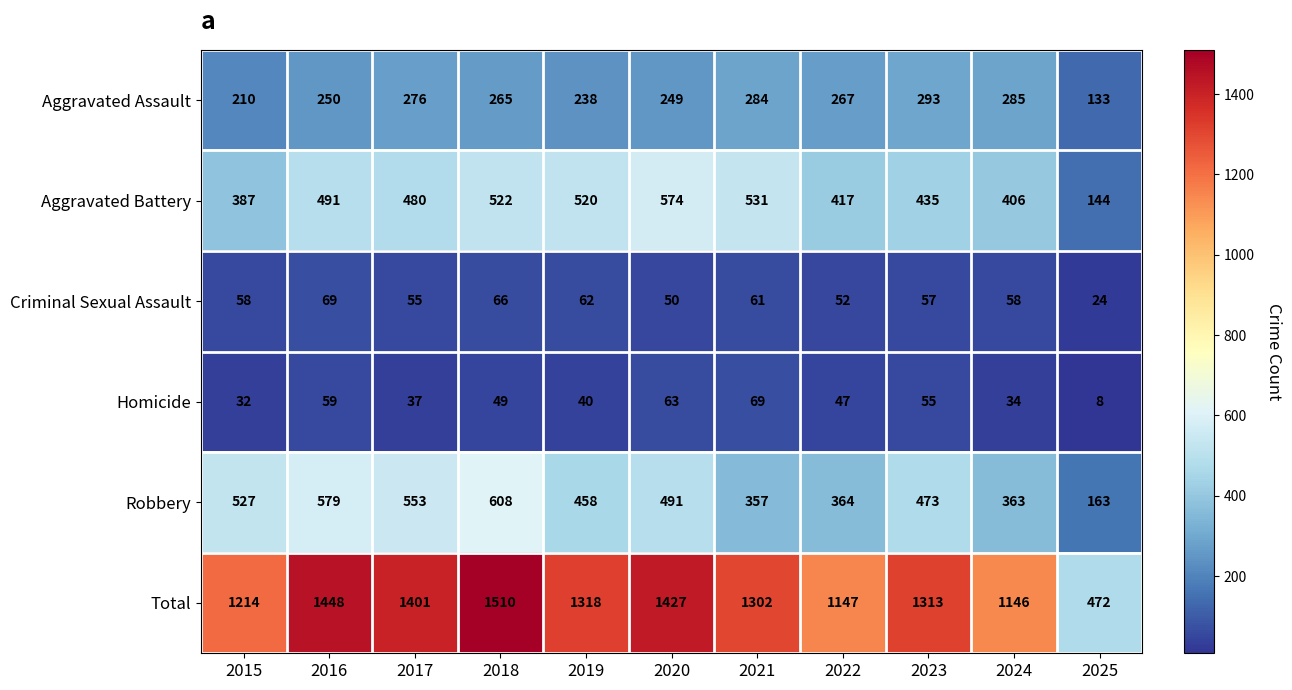

How many data points in Aggravated Assault are less than 265?

5